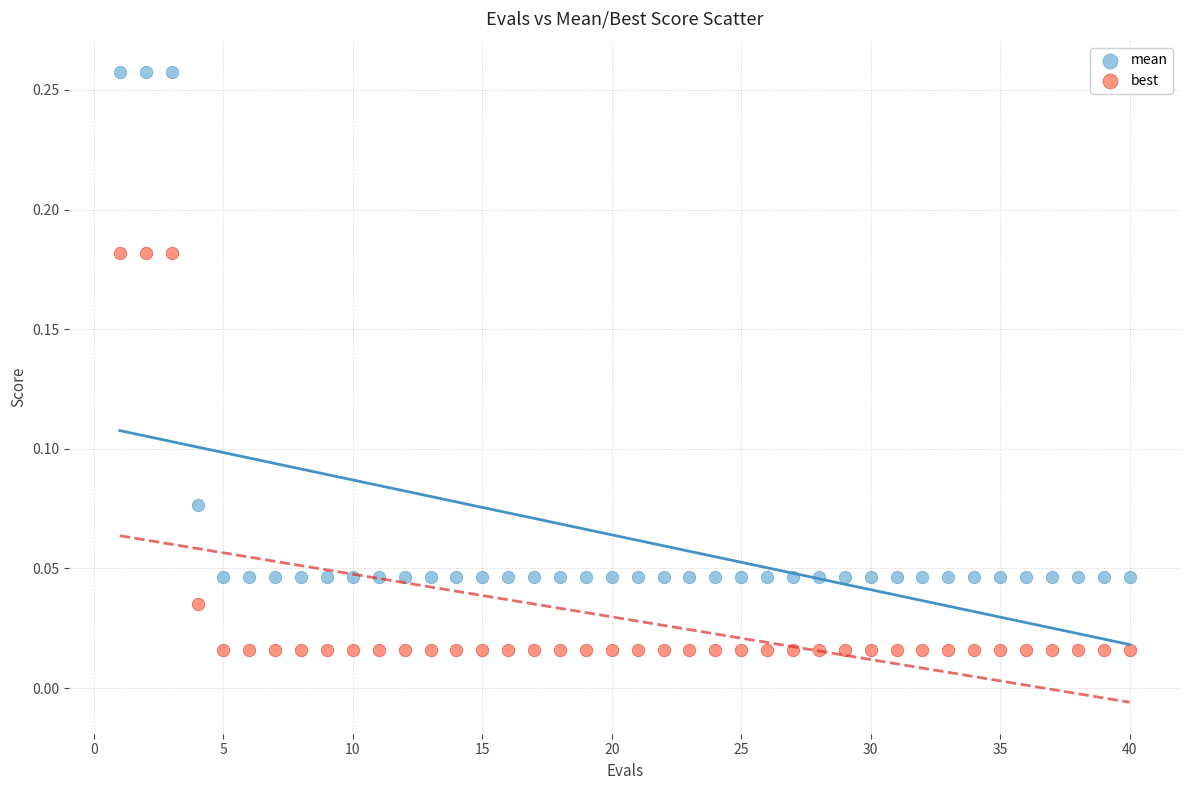

Across all data points, what is the range of X values (max minus min)?

39.0